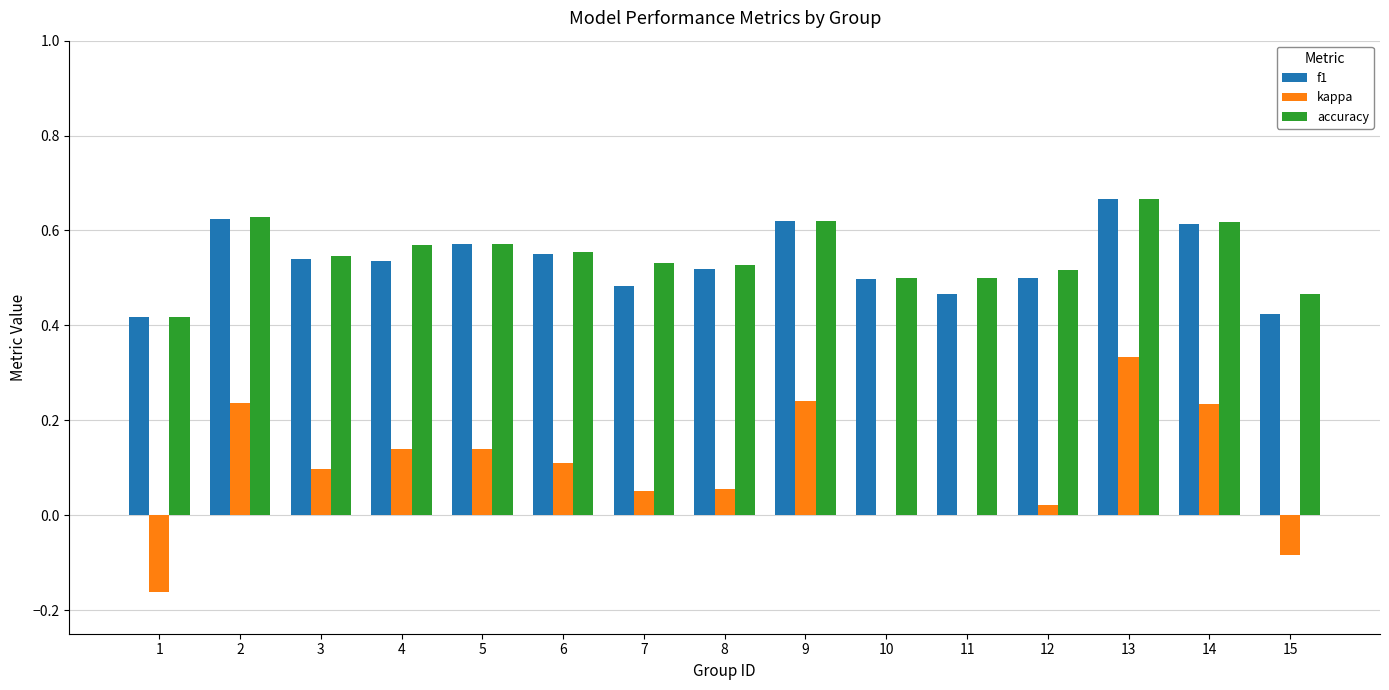

The value of kappa at 9 is 0.4. True or false?

False